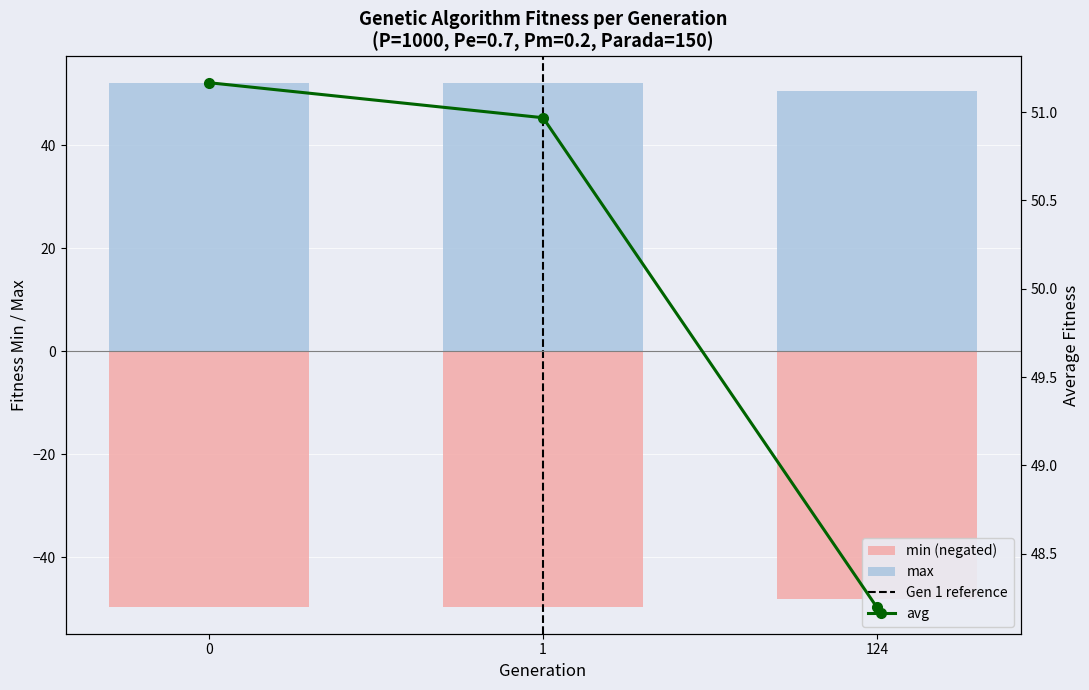

Reading left to right, extract all data points from this chart.

min: -49.6	-49.7	-48.1
max: 52.1	52.2	50.5
avg: 51.2	51.0	48.2